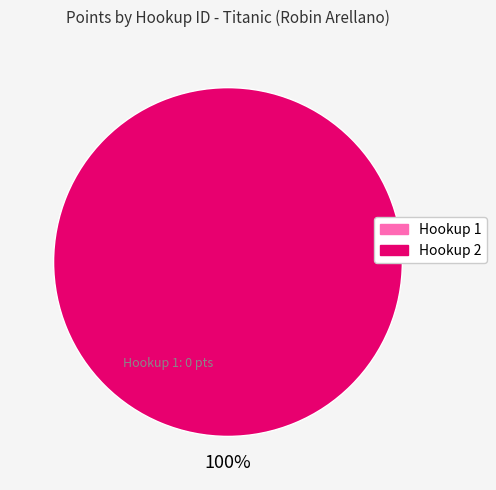

Does any single category account for the majority?

Yes